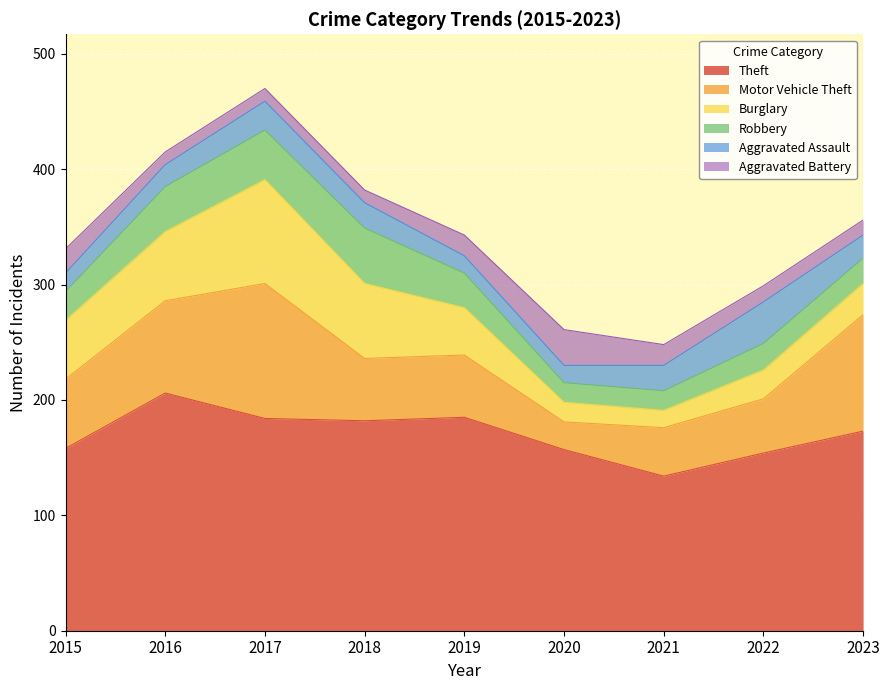

True or false: Theft has more than 0 points higher than both neighbors.

True